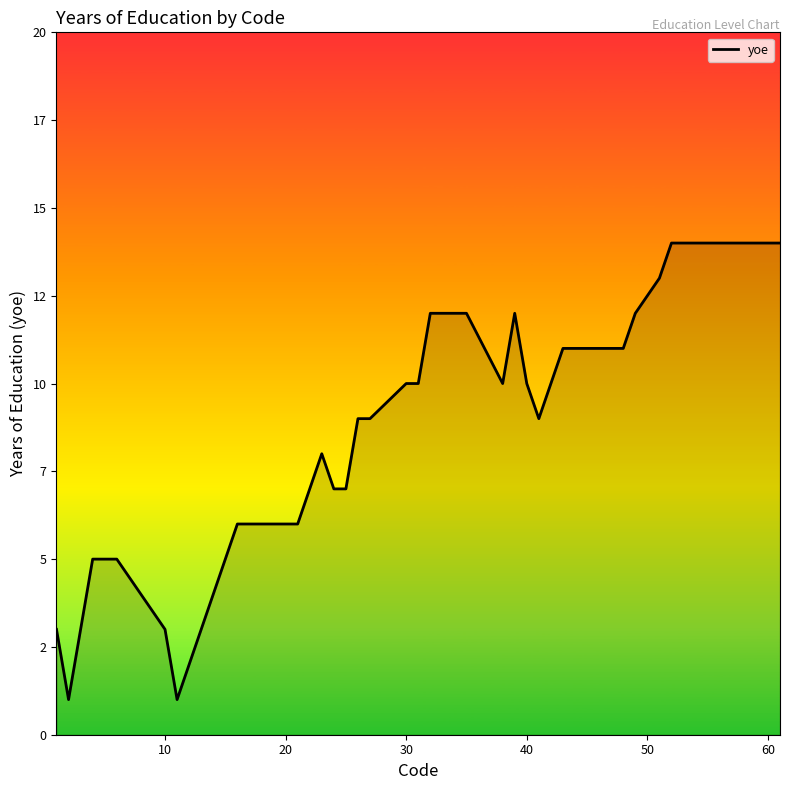

Is this an area chart (filled region under the line)?

Yes